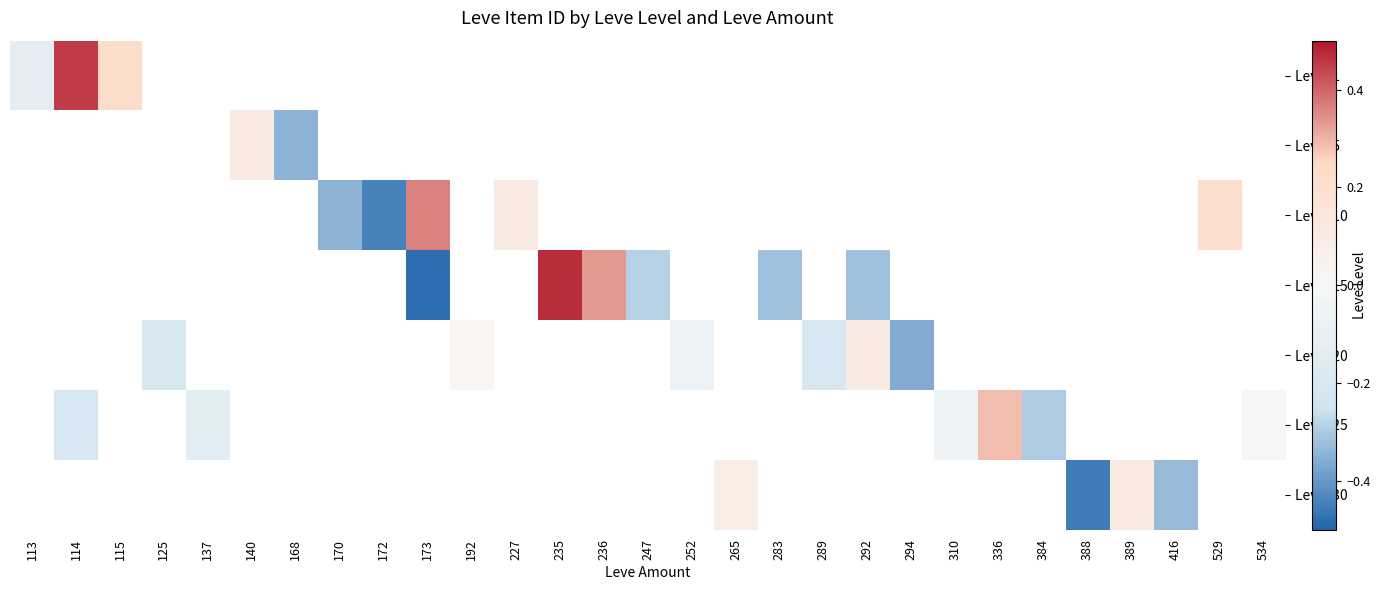

Is the value of Level 20 at 534 greater than the value of Level 10 at 140?

No